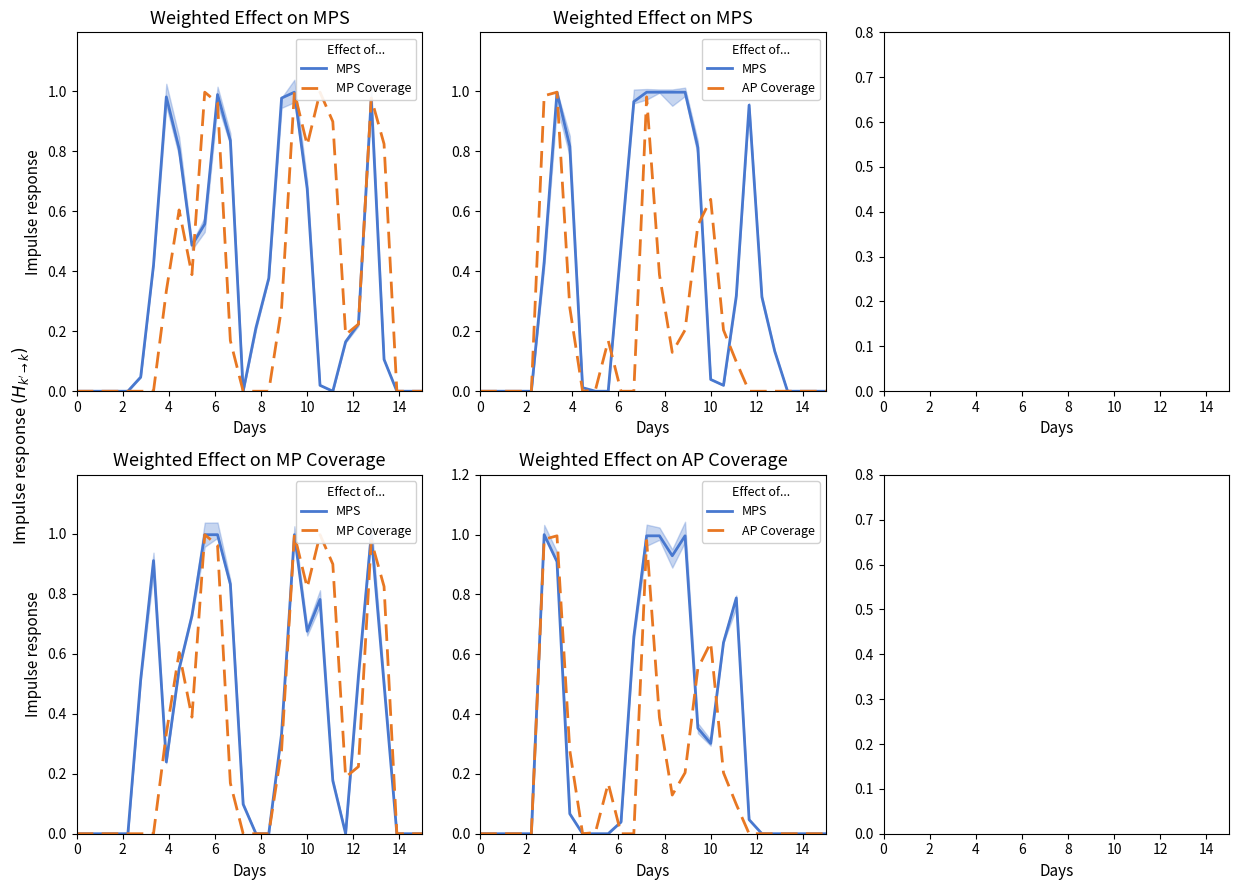

At how many categories does at least one series exceed 0?

20